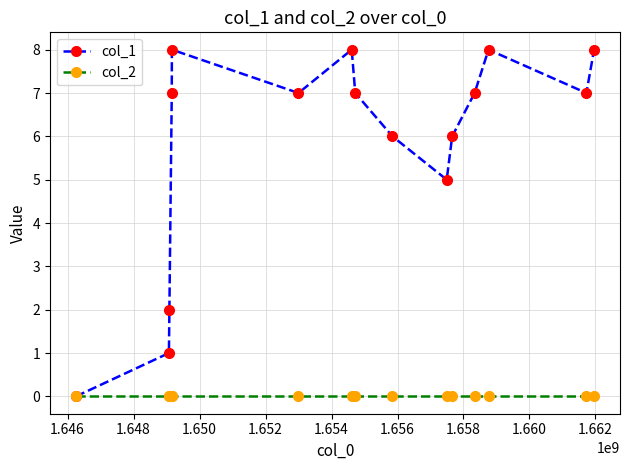

True or false: col_1 has more than 1 interior local peaks.

True